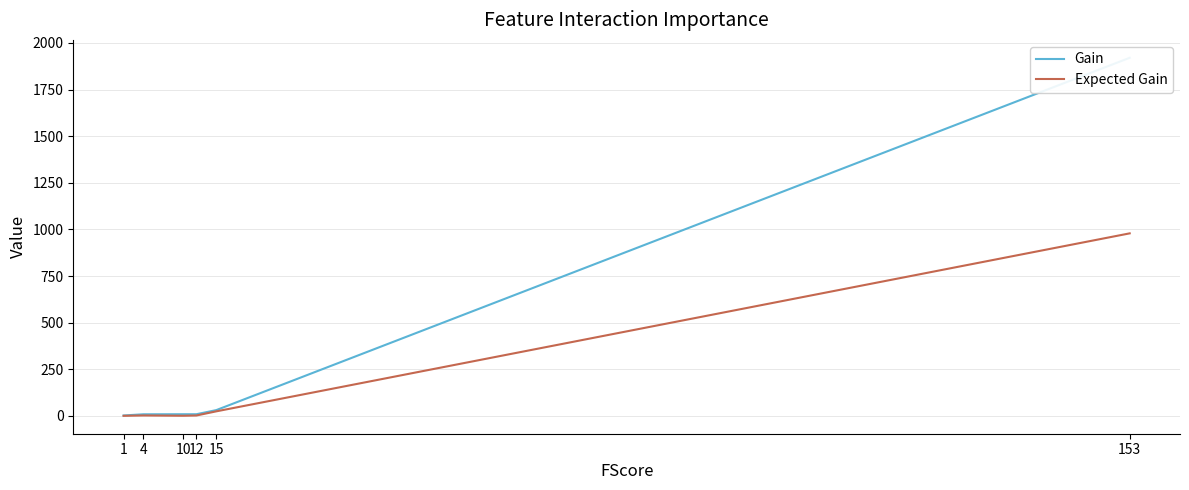

What is the sum of all Gain values?

1981.8